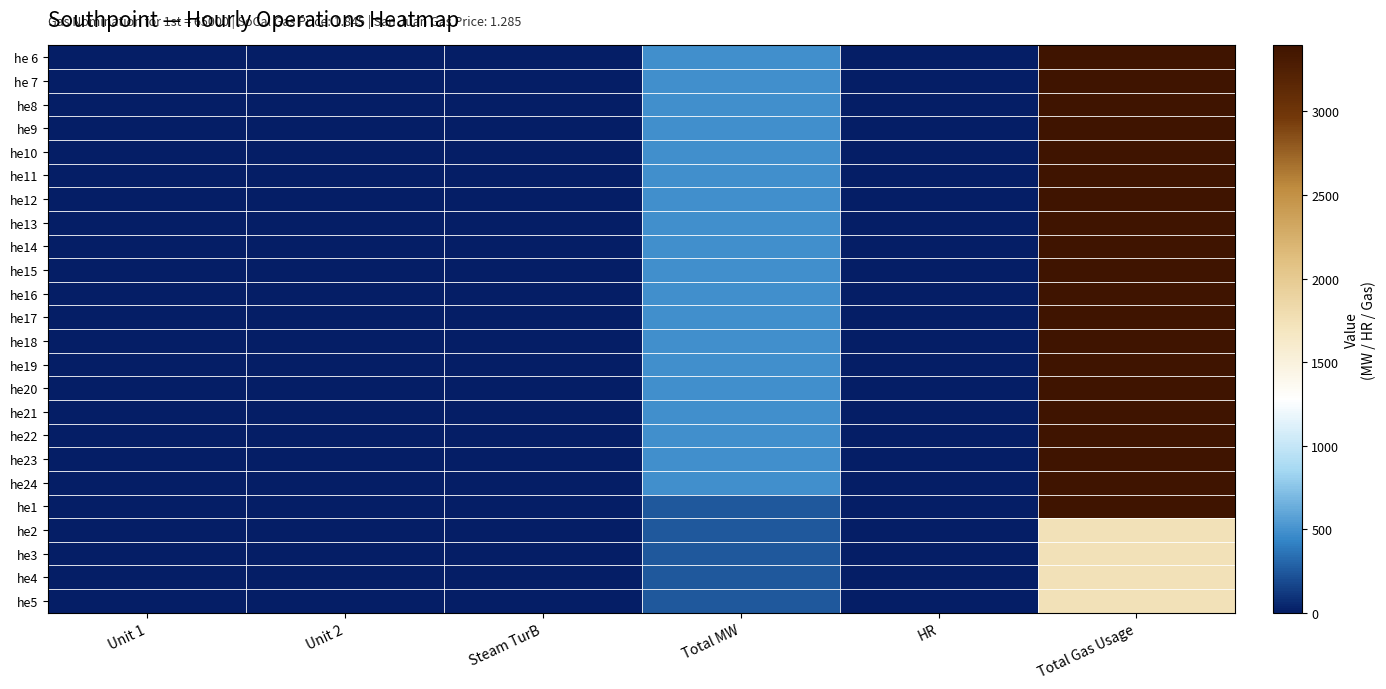

Reading left to right, extract all data points from this chart.

he 6: Unit 1=0	Unit 2=0	Steam TurB=0	Total MW=485	HR=7	Total Gas Usage=3395
he 7: Unit 1=0	Unit 2=0	Steam TurB=0	Total MW=485	HR=7	Total Gas Usage=3395
he8: Unit 1=0	Unit 2=0	Steam TurB=0	Total MW=485	HR=7	Total Gas Usage=3395
he9: Unit 1=0	Unit 2=0	Steam TurB=0	Total MW=485	HR=7	Total Gas Usage=3395
he10: Unit 1=0	Unit 2=0	Steam TurB=0	Total MW=485	HR=7	Total Gas Usage=3395
he11: Unit 1=0	Unit 2=0	Steam TurB=0	Total MW=485	HR=7	Total Gas Usage=3395
he12: Unit 1=0	Unit 2=0	Steam TurB=0	Total MW=485	HR=7	Total Gas Usage=3395
he13: Unit 1=0	Unit 2=0	Steam TurB=0	Total MW=485	HR=7	Total Gas Usage=3395
he14: Unit 1=0	Unit 2=0	Steam TurB=0	Total MW=485	HR=7	Total Gas Usage=3395
he15: Unit 1=0	Unit 2=0	Steam TurB=0	Total MW=485	HR=7	Total Gas Usage=3395
he16: Unit 1=0	Unit 2=0	Steam TurB=0	Total MW=485	HR=7	Total Gas Usage=3395
he17: Unit 1=0	Unit 2=0	Steam TurB=0	Total MW=485	HR=7	Total Gas Usage=3395
he18: Unit 1=0	Unit 2=0	Steam TurB=0	Total MW=485	HR=7	Total Gas Usage=3395
he19: Unit 1=0	Unit 2=0	Steam TurB=0	Total MW=485	HR=7	Total Gas Usage=3395
he20: Unit 1=0	Unit 2=0	Steam TurB=0	Total MW=485	HR=7	Total Gas Usage=3395
he21: Unit 1=0	Unit 2=0	Steam TurB=0	Total MW=485	HR=7	Total Gas Usage=3395
he22: Unit 1=0	Unit 2=0	Steam TurB=0	Total MW=485	HR=7	Total Gas Usage=3395
he23: Unit 1=0	Unit 2=0	Steam TurB=0	Total MW=485	HR=7	Total Gas Usage=3395
he24: Unit 1=0	Unit 2=0	Steam TurB=0	Total MW=485	HR=7	Total Gas Usage=3395
he1: Unit 1=0	Unit 2=0	Steam TurB=0	Total MW=250	HR=7	Total Gas Usage=3395
he2: Unit 1=0	Unit 2=0	Steam TurB=0	Total MW=250	HR=7	Total Gas Usage=1750
he3: Unit 1=0	Unit 2=0	Steam TurB=0	Total MW=250	HR=7	Total Gas Usage=1750
he4: Unit 1=0	Unit 2=0	Steam TurB=0	Total MW=250	HR=7	Total Gas Usage=1750
he5: Unit 1=0	Unit 2=0	Steam TurB=0	Total MW=250	HR=7	Total Gas Usage=1750